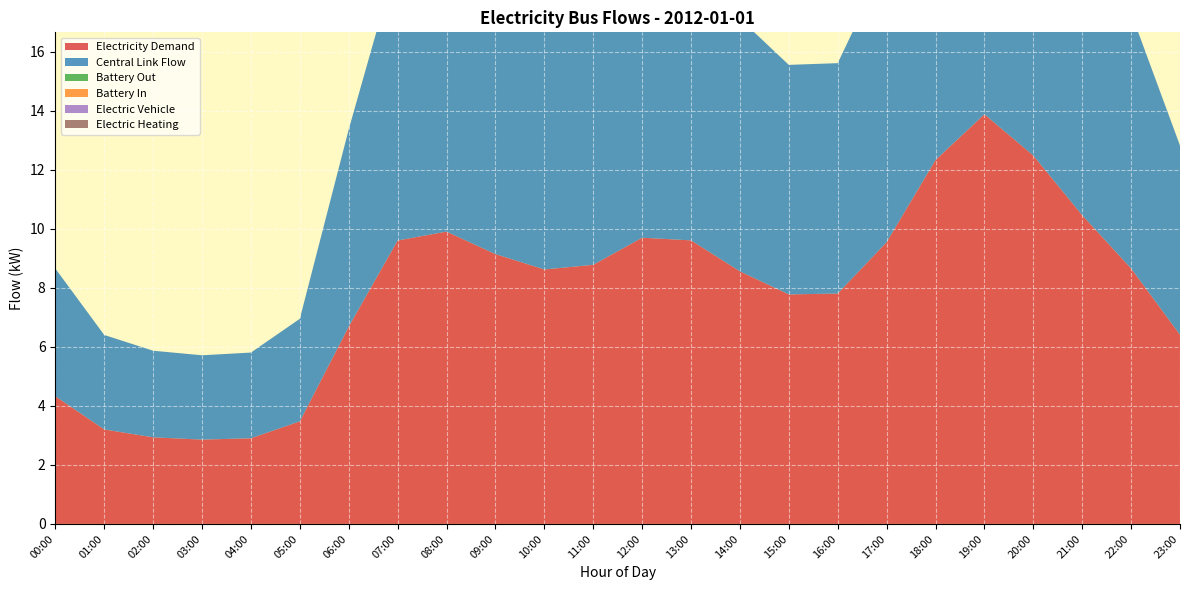

Reading left to right, what are all the values shown in this chart?

electricity_demand: 4.3	3.2	2.9	2.9	2.9	3.5	6.7	9.6	9.9	9.1	8.6	8.8	9.7	9.6	8.6	7.8	7.8	9.5	12.3	13.9	12.5	10.5	8.7	6.4
central_link_flow: 4.3	3.2	2.9	2.9	2.9	3.5	6.7	9.6	9.9	9.1	8.6	8.8	9.7	9.6	8.6	7.8	7.8	9.5	12.3	13.9	12.5	10.5	8.7	6.4
battery_storage_out: 0.0	0.0	0.0	0.0	0.0	0.0	0.0	0.0	0.0	0.0	0.0	0.0	0.0	0.0	0.0	0.0	0.0	0.0	0.0	0.0	0.0	0.0	0.0	0.0
battery_storage_in: 0.0	0.0	0.0	0.0	0.0	0.0	0.0	0.0	0.0	0.0	0.0	0.0	0.0	0.0	0.0	0.0	0.0	0.0	0.0	0.0	0.0	0.0	0.0	0.0
electric_vehicle: 0.0	0.0	0.0	0.0	0.0	0.0	0.0	0.0	0.0	0.0	0.0	0.0	0.0	0.0	0.0	0.0	0.0	0.0	0.0	0.0	0.0	0.0	0.0	0.0
electric_heating: 0.0	0.0	0.0	0.0	0.0	0.0	0.0	0.0	0.0	0.0	0.0	0.0	0.0	0.0	0.0	0.0	0.0	0.0	0.0	0.0	0.0	0.0	0.0	0.0